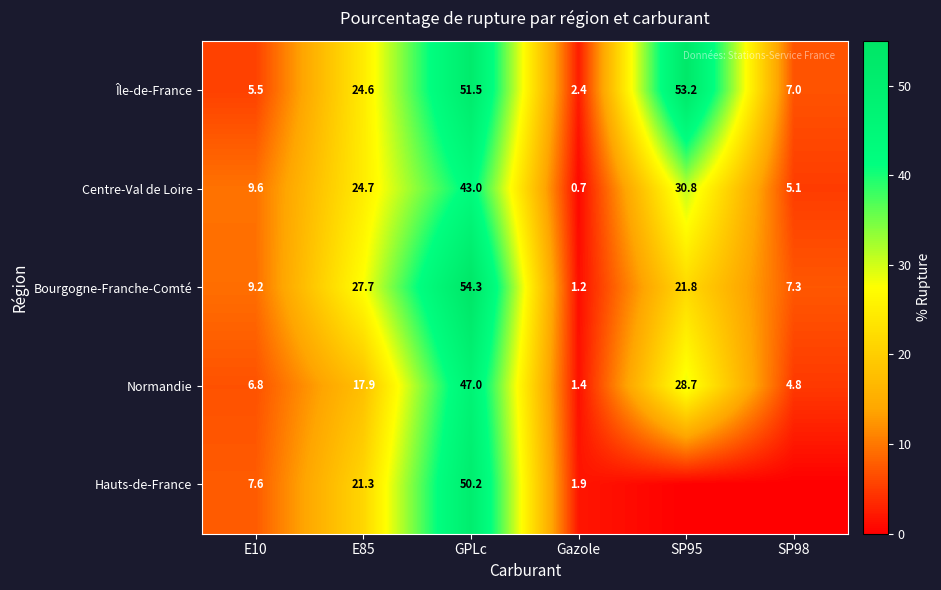

What is the difference between the Île-de-France values at E85 and SP95?

28.6